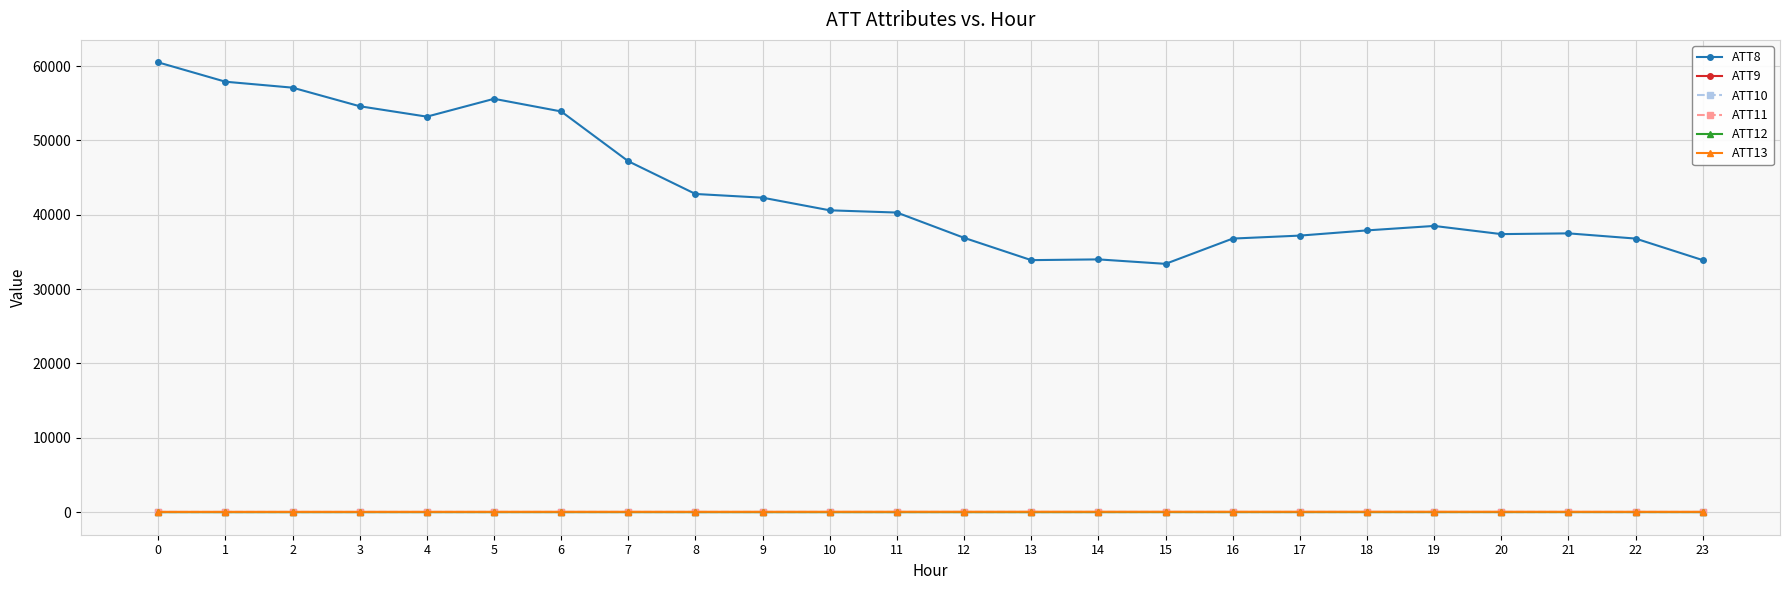

How many lines are shown in the chart?

6